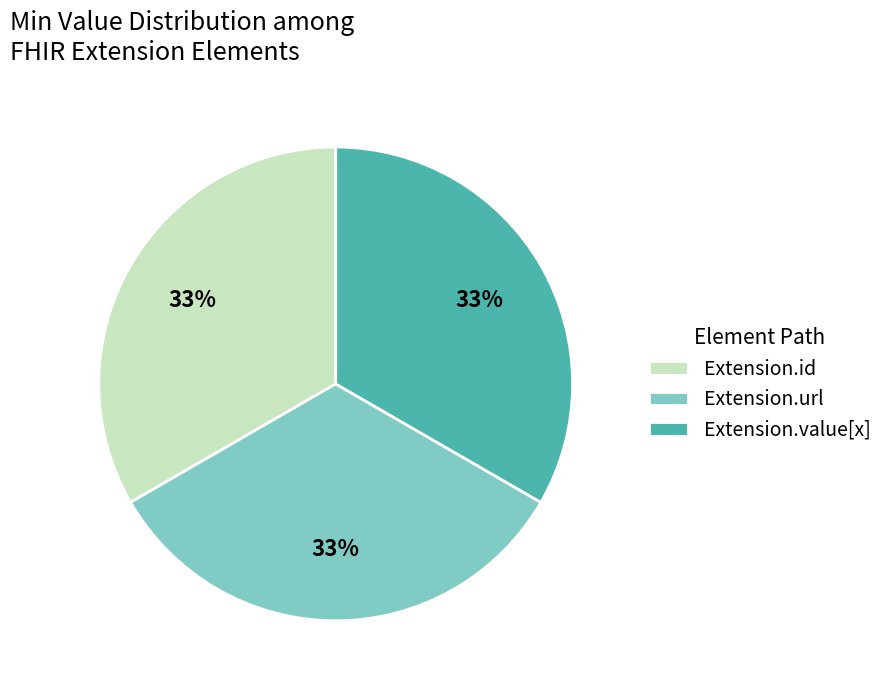

To the nearest percent, what is the average slice percentage?

33%